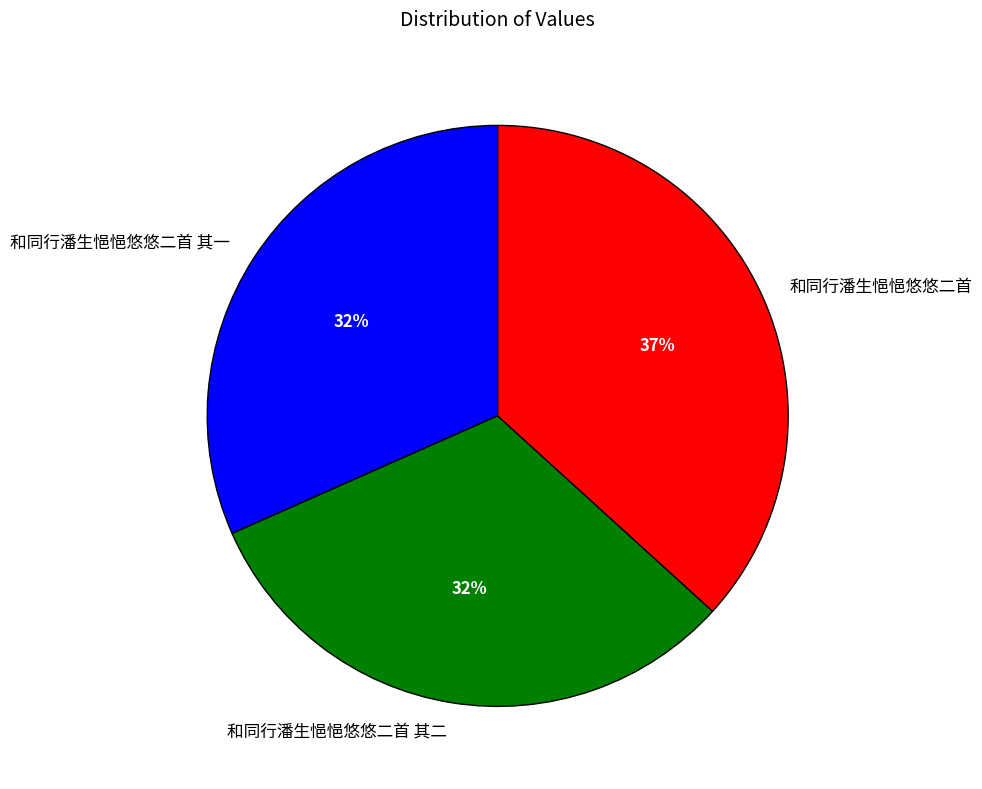

To the nearest percent, what percentage of the pie is 和同行潘生悒悒悠悠二首 其二?

32%